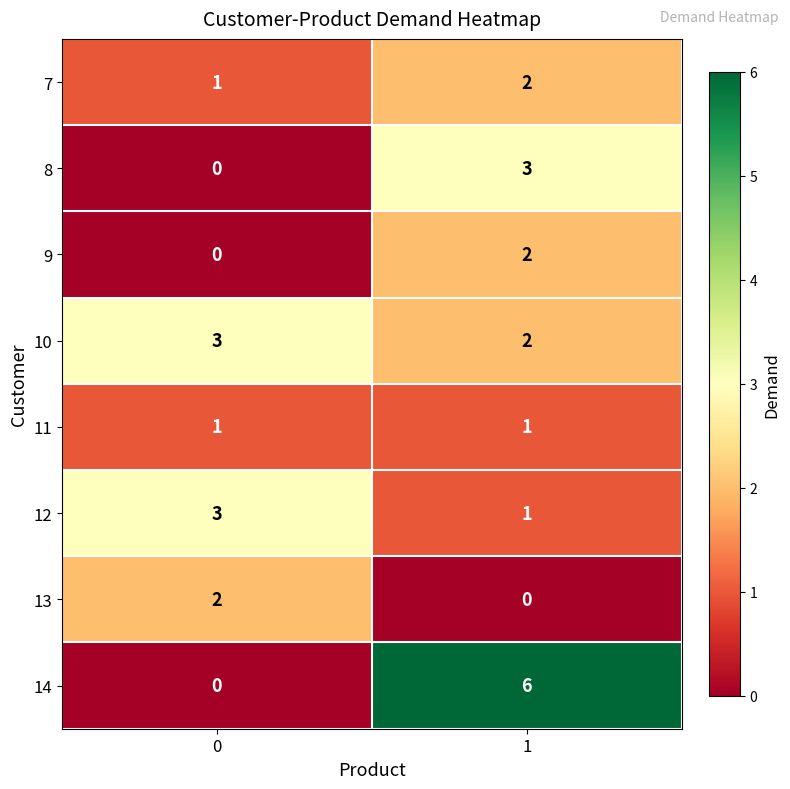

Which series has the largest range (max minus min)?

14